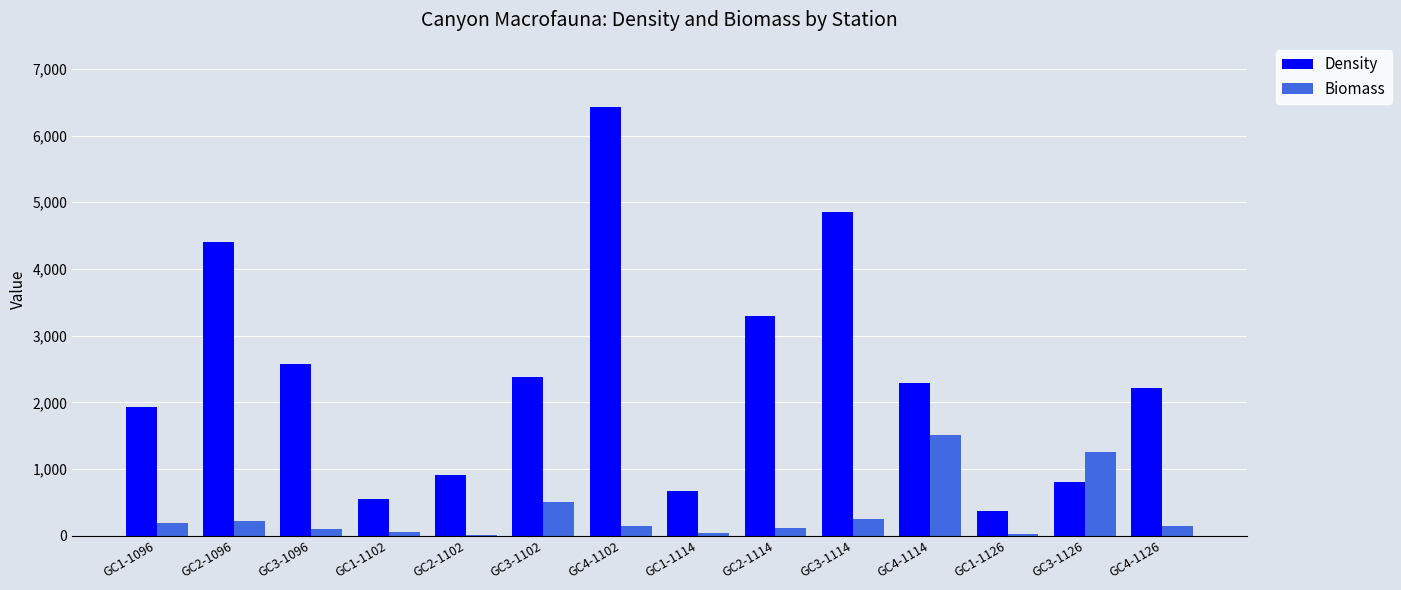

Are the bars grouped side by side (vs. stacked)?

Yes